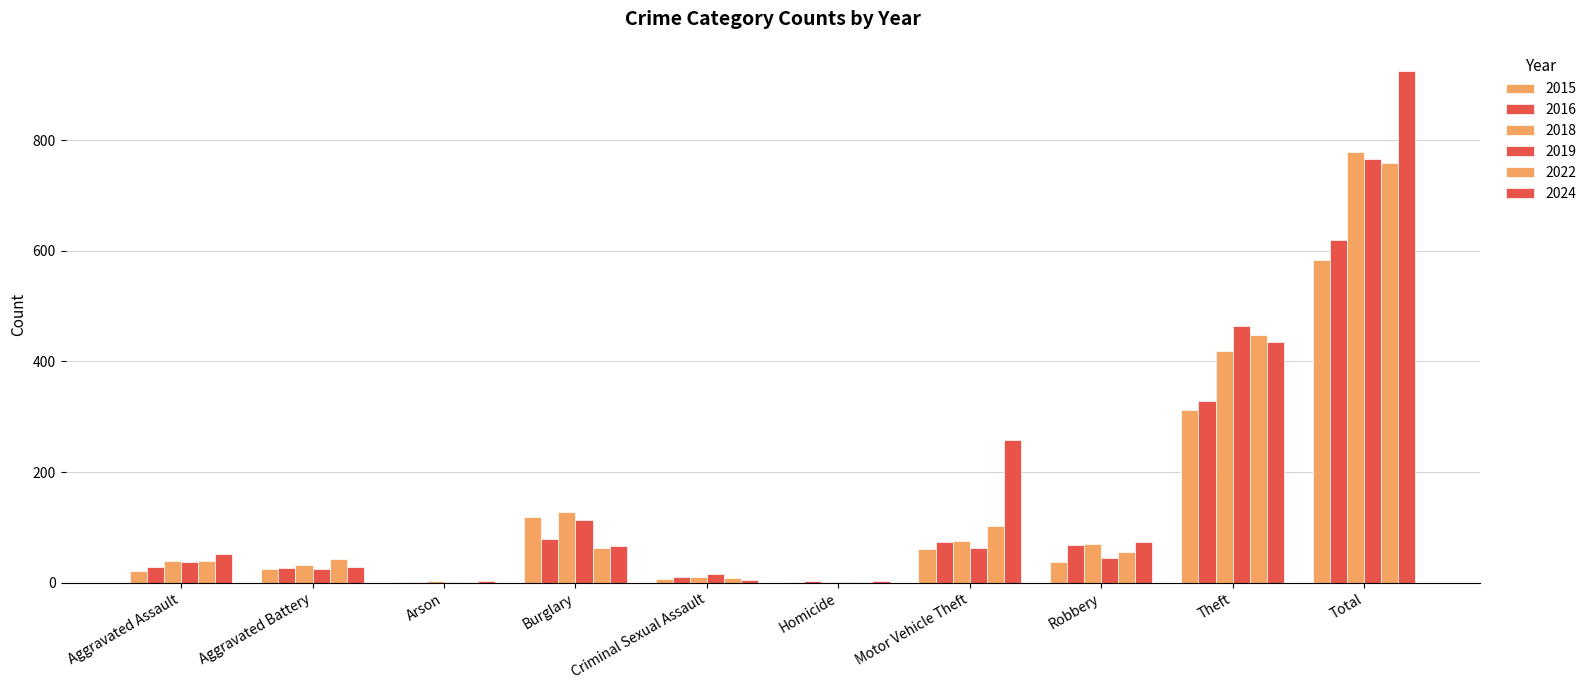

Reading left to right, transcribe all the data shown in this chart.

2015: 21	24	1	118	7	2	61	37	312	583
2016: 29	26	2	79	10	4	73	68	328	619
2018: 39	32	4	127	11	2	76	70	418	779
2019: 38	25	2	113	15	1	63	45	464	766
2022: 40	42	2	62	8	1	102	55	447	759
2024: 51	29	3	67	5	4	257	73	435	924